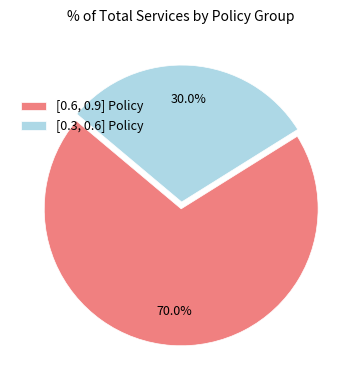

Count the number of slices in the pie.

2